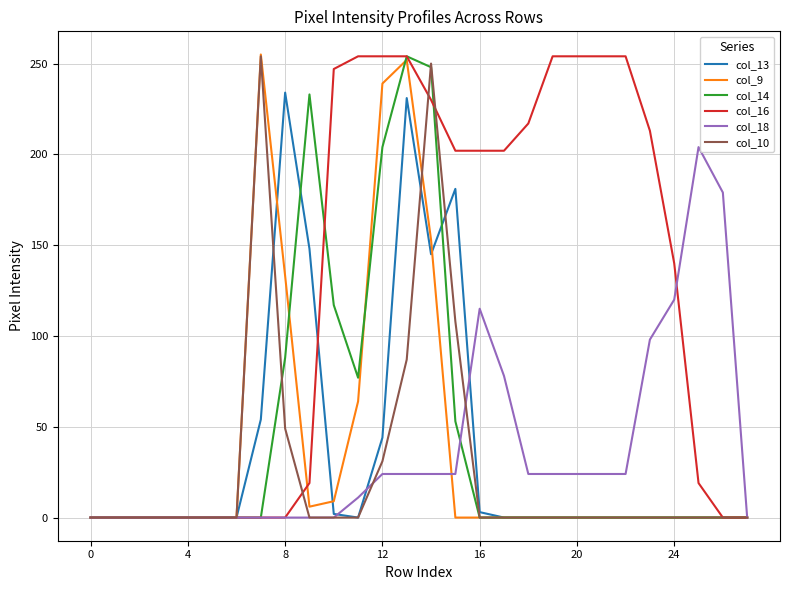

Which series has the largest total across all categories?

col_16